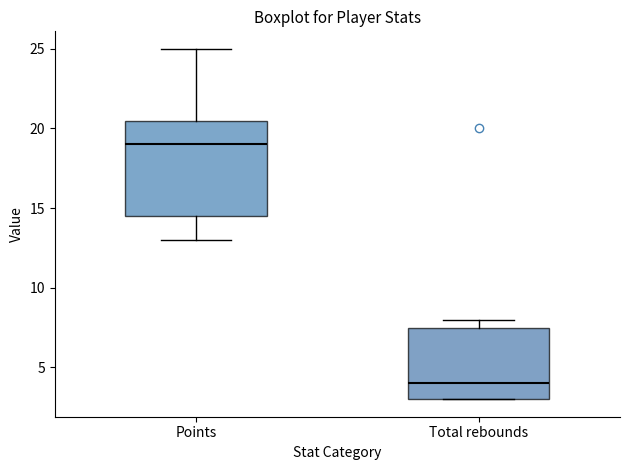

Reading left to right, read every box against the y-axis: the position of its median line, the range the box covers, and the ends of its whiskers. The values are not printed on the chart, so give them approximately, as read against the axis.

Points: median 19.0, box 14.5 to 20.5, whiskers 13.0 to 25.0
Total rebounds: median 4.0, box 3.0 to 7.5, whiskers 3.0 to 8.0